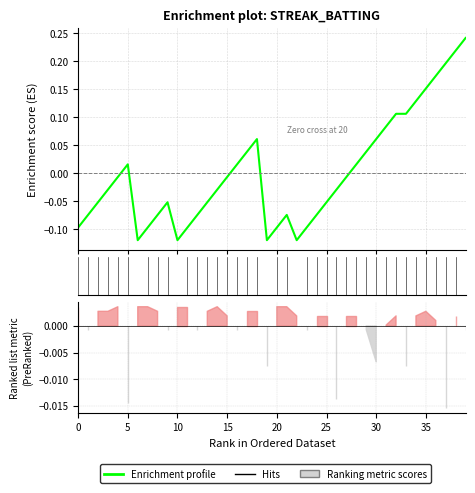

How many interior local valleys (lower than both neighbors) does the data have?

4